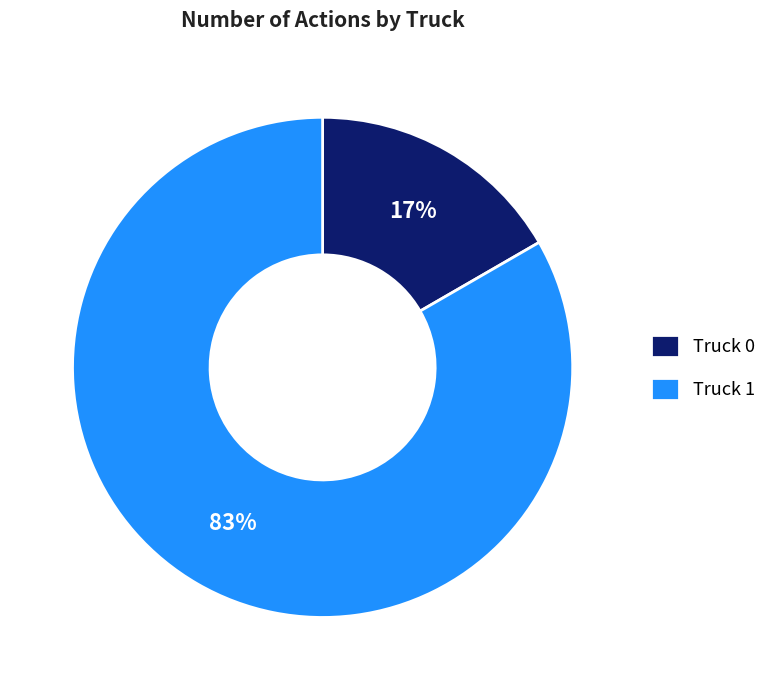

Does Truck 1 account for over 50% of the chart?

Yes